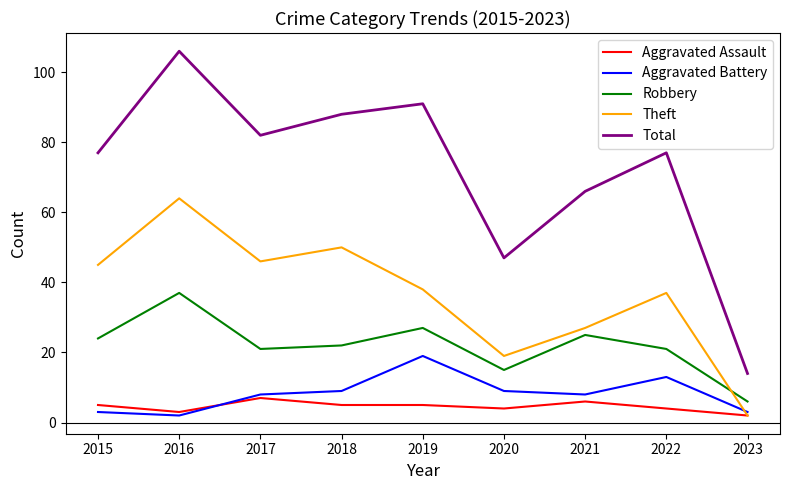

True or false: Total has a value of 88 at 2018.

True